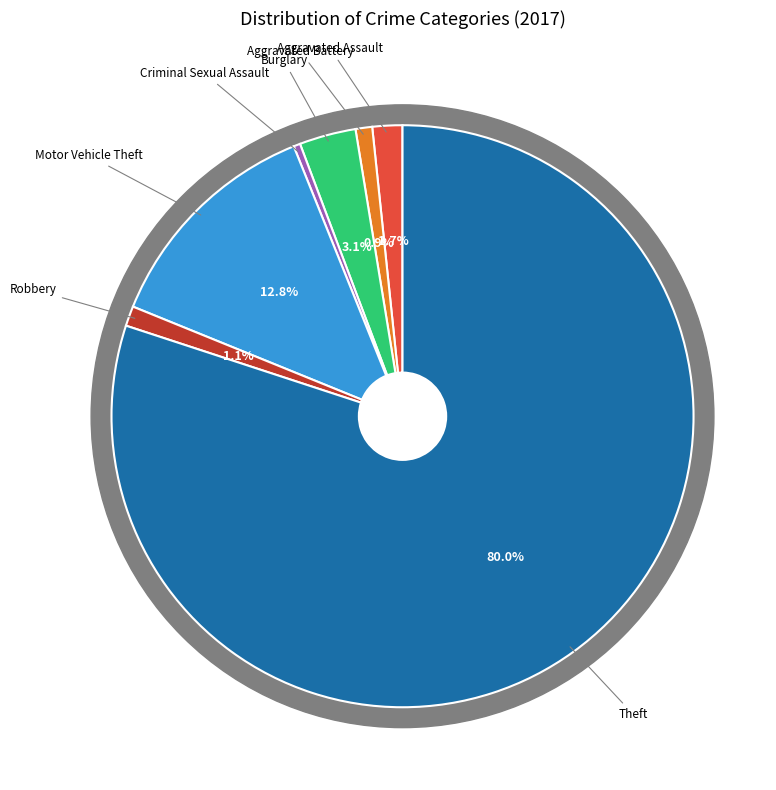

What percentage is NOT represented by Criminal Sexual Assault?

99.6%